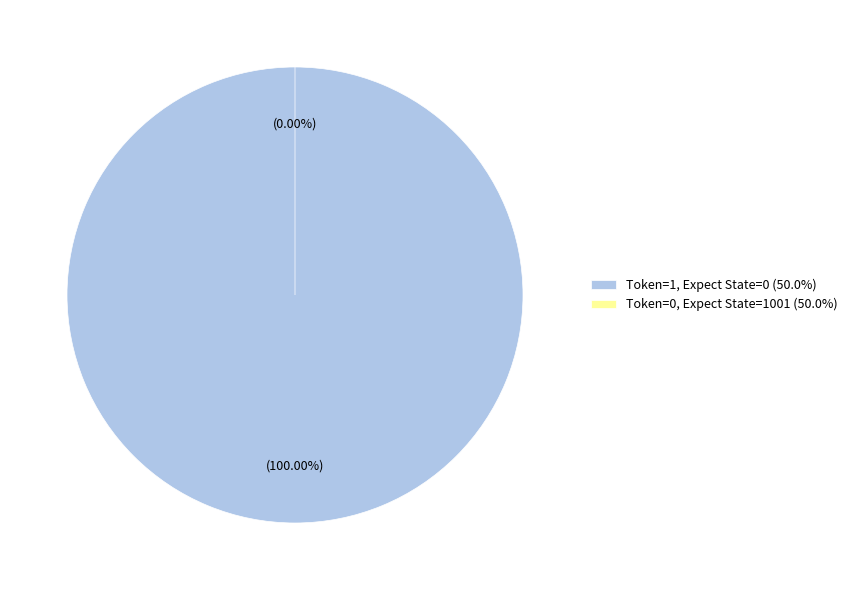

To the nearest percent, what is the combined percentage of Token=1 (Expect State: 0) and Token=0 (Expect State: 1001)?

100%